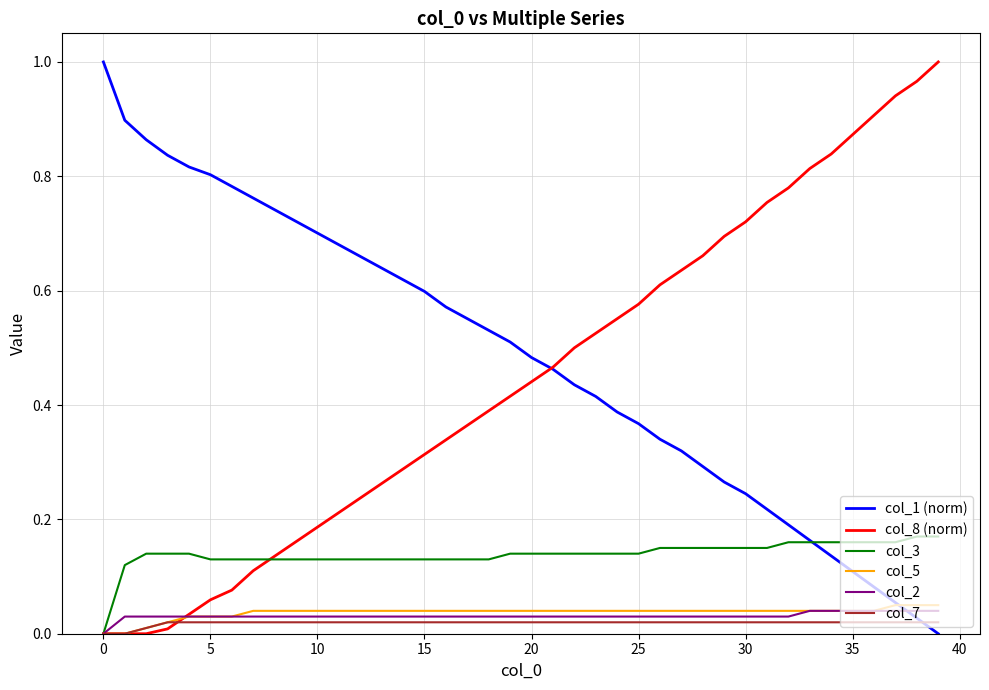

Between which two adjacent categories do col_1 (norm) and col_3 first intersect?

33 and 34